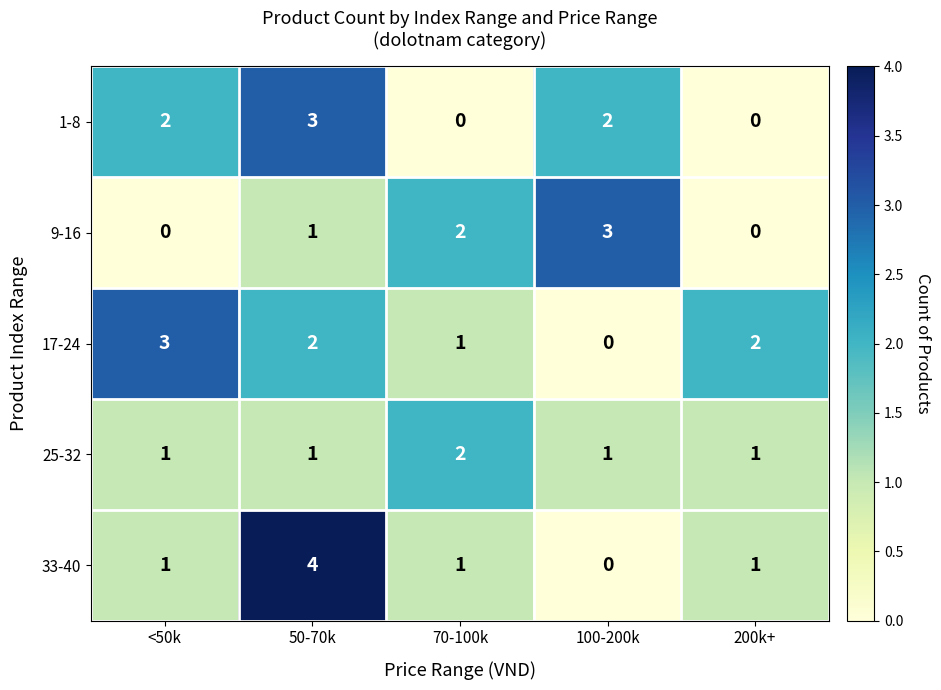

The 17-24 series shows 1 at 70-100k. True or false?

True